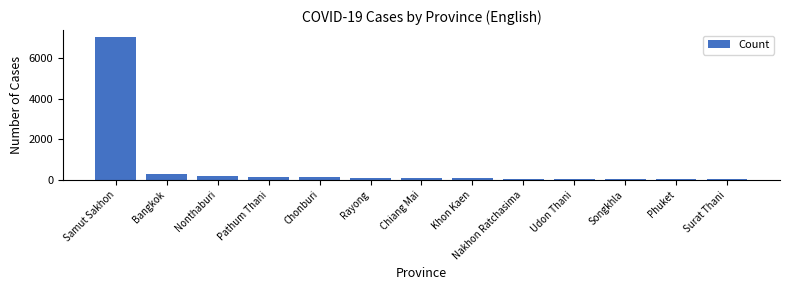

What is the label of the 10th bar from the right?

Pathum Thani